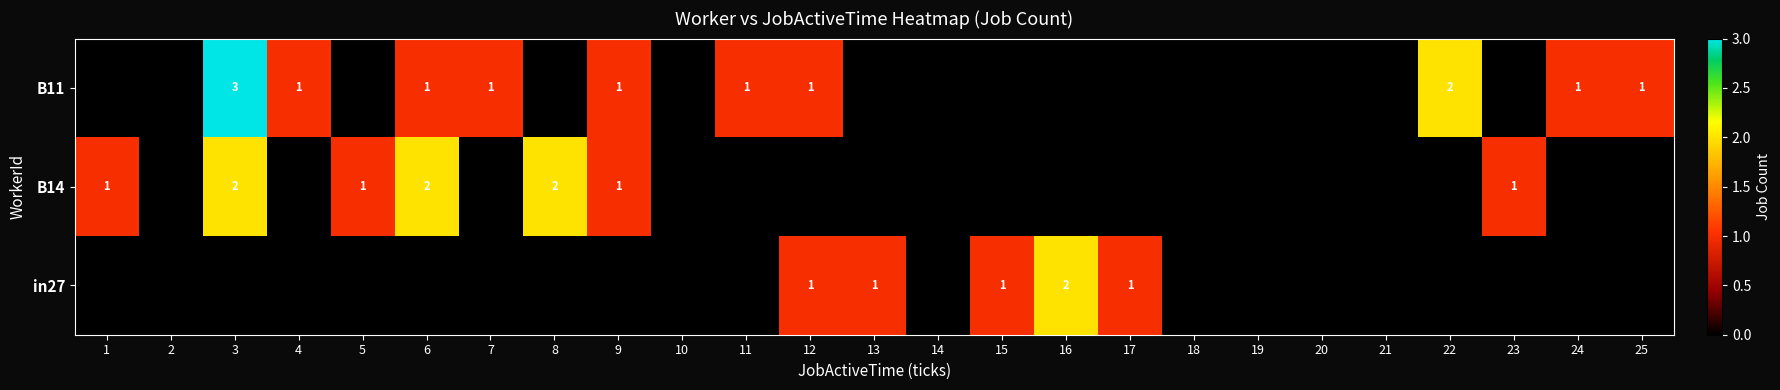

Count the number of data series in this chart.

3